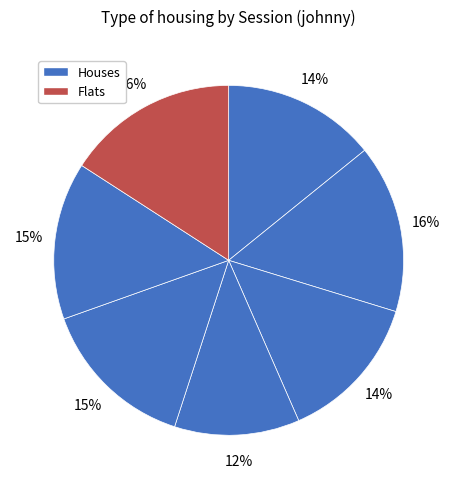

How many segments does this pie chart have?

7